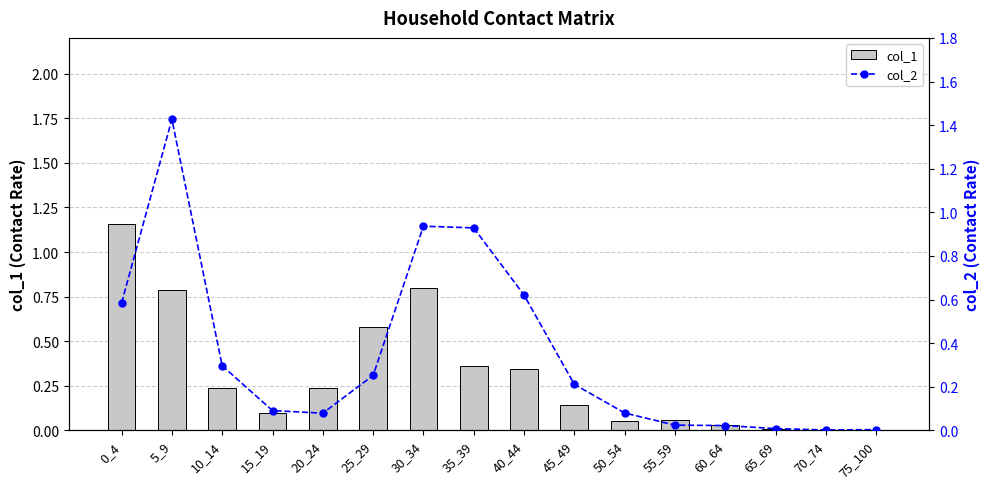

Is the value of col_2 at 70_74 greater than the value of col_1 at 55_59?

No